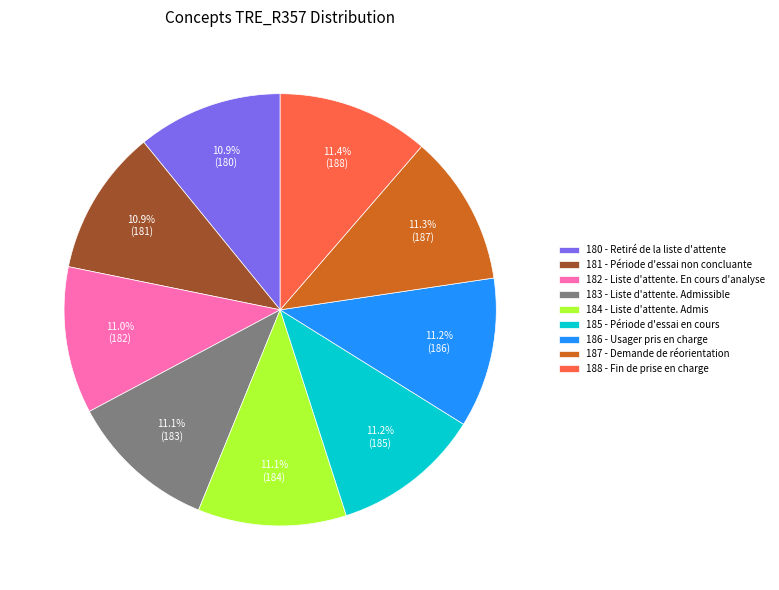

Does any single category account for the majority?

No